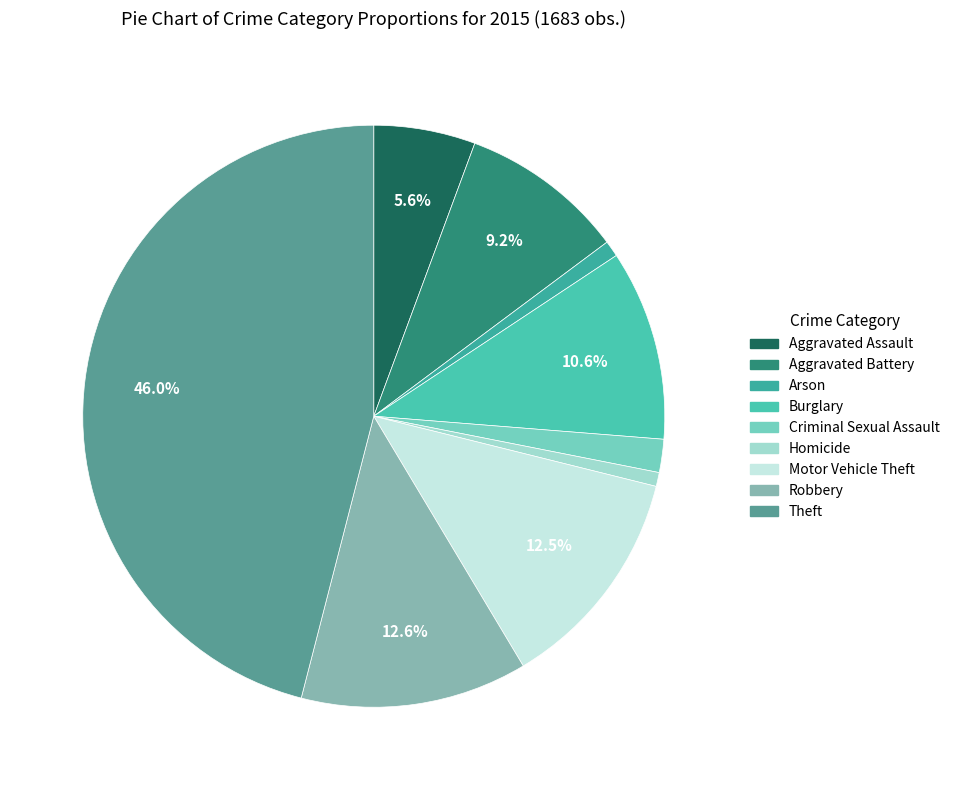

How many segments does this pie chart have?

9